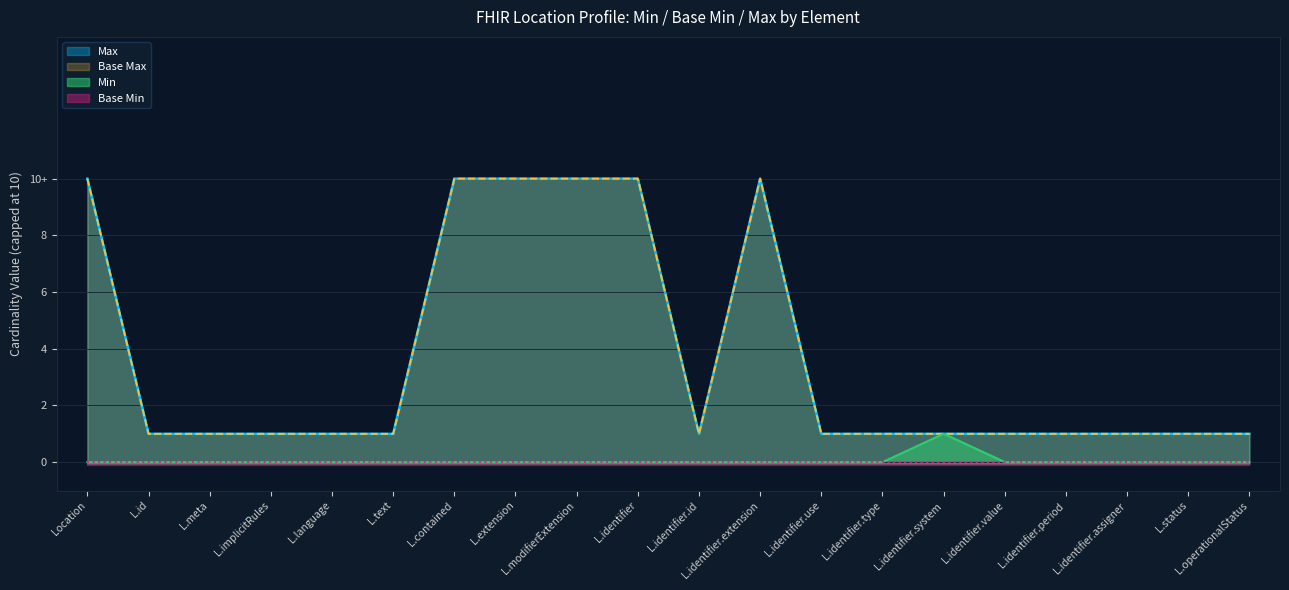

At which category is the sum across all series the highest?

Location